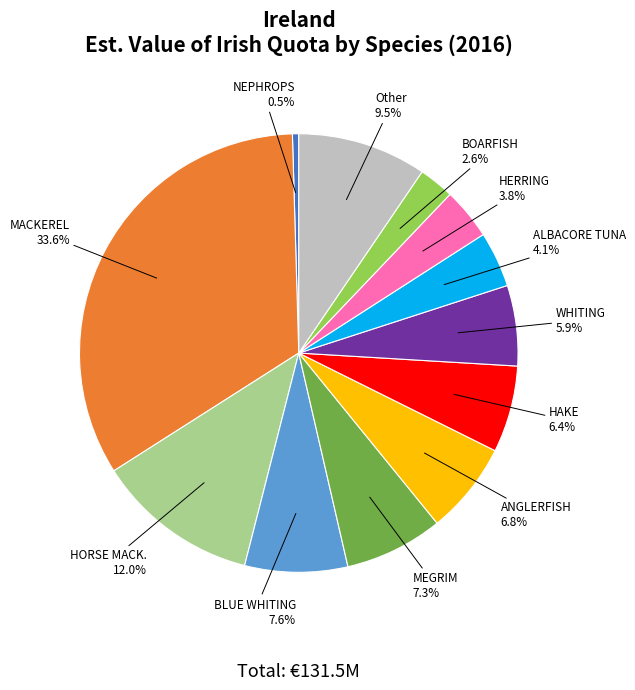

Count the number of slices in the pie.

12